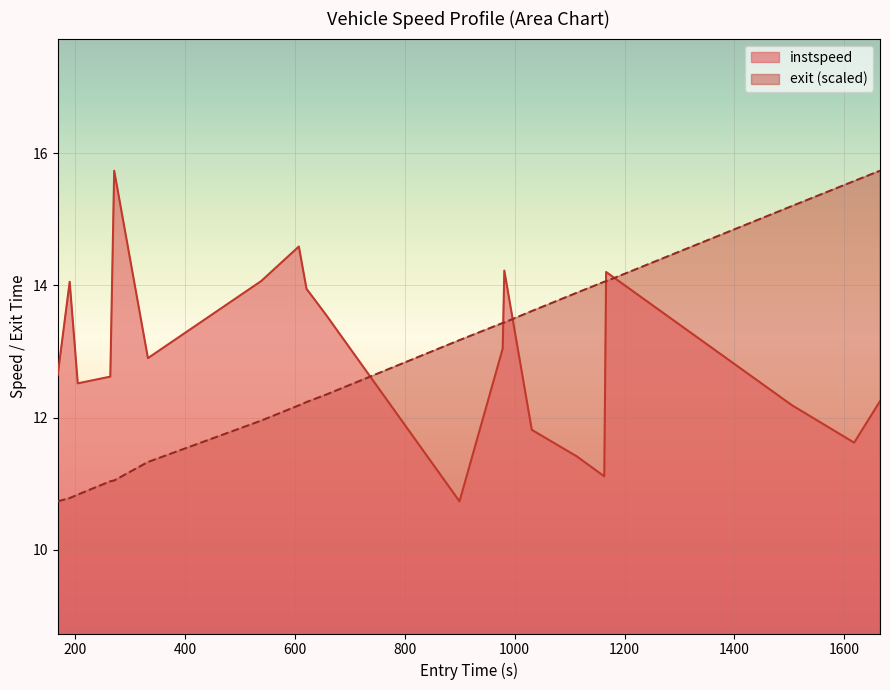

What is the maximum value shown in the chart?

15.7